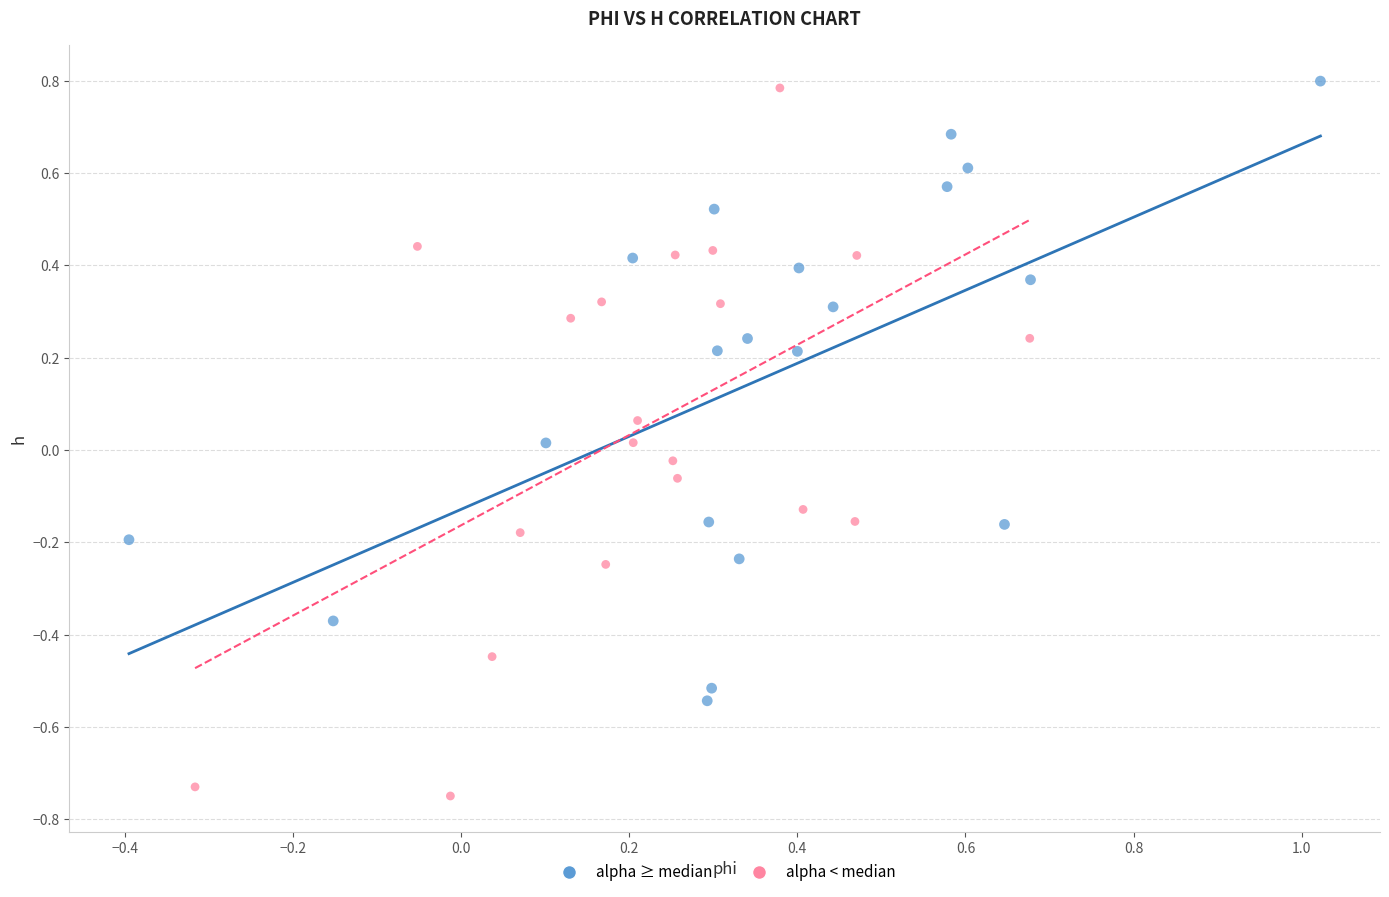

What are all the series names shown in the legend?

alpha ≥ median, alpha < median